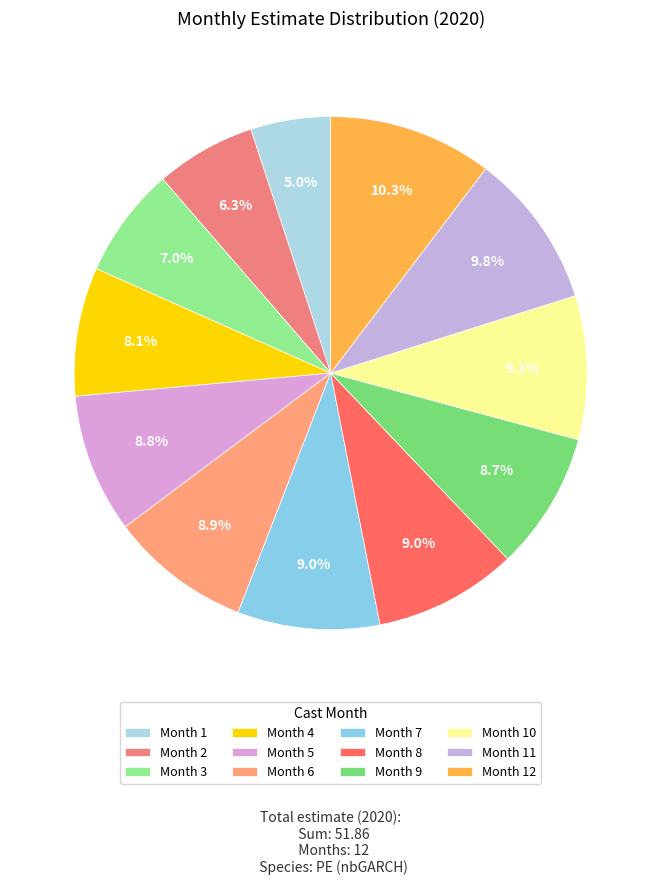

To the nearest percent, what is the combined percentage of Month 11 and Month 4?

18%